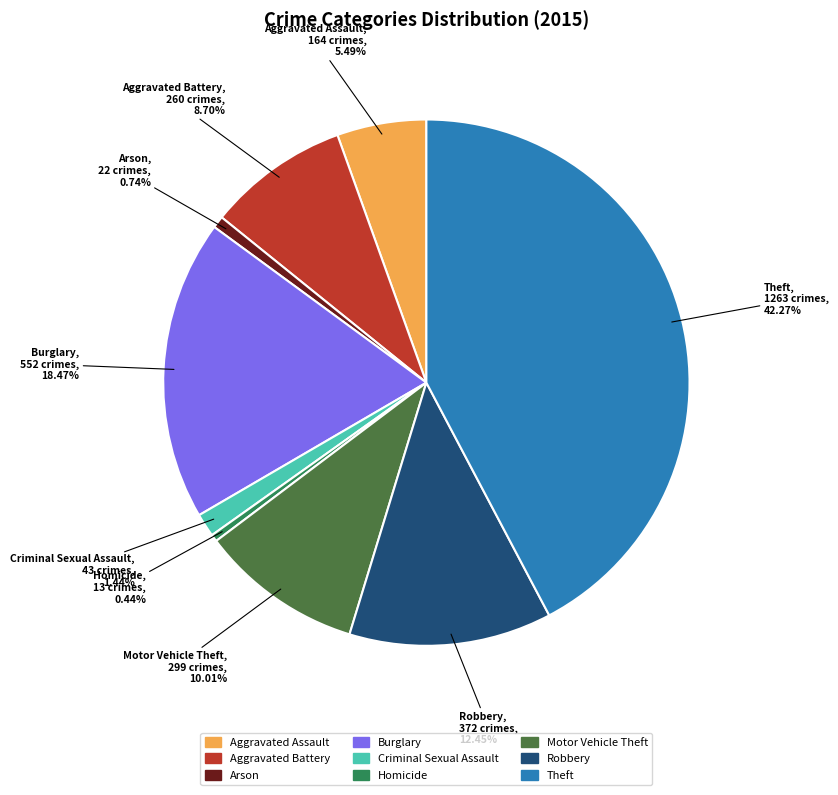

Count the number of slices in the pie.

9